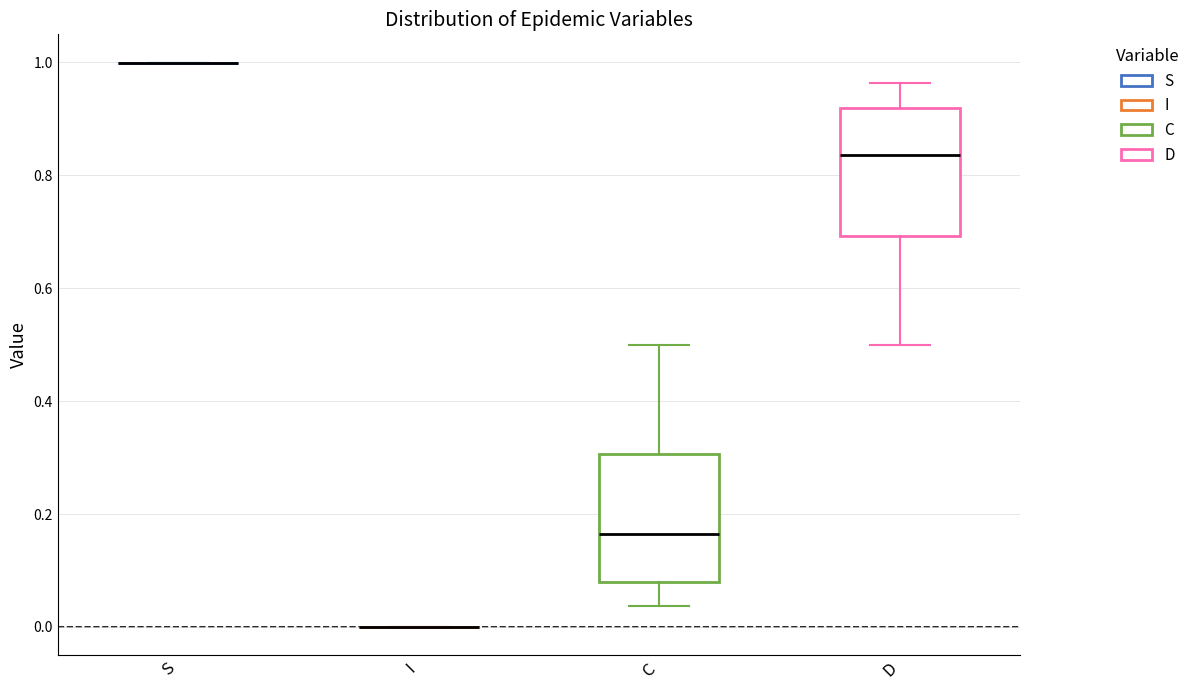

Where does the median line of the box for D sit on the y-axis? The values are not printed on the chart, so give them approximately, as read against the axis.

0.84